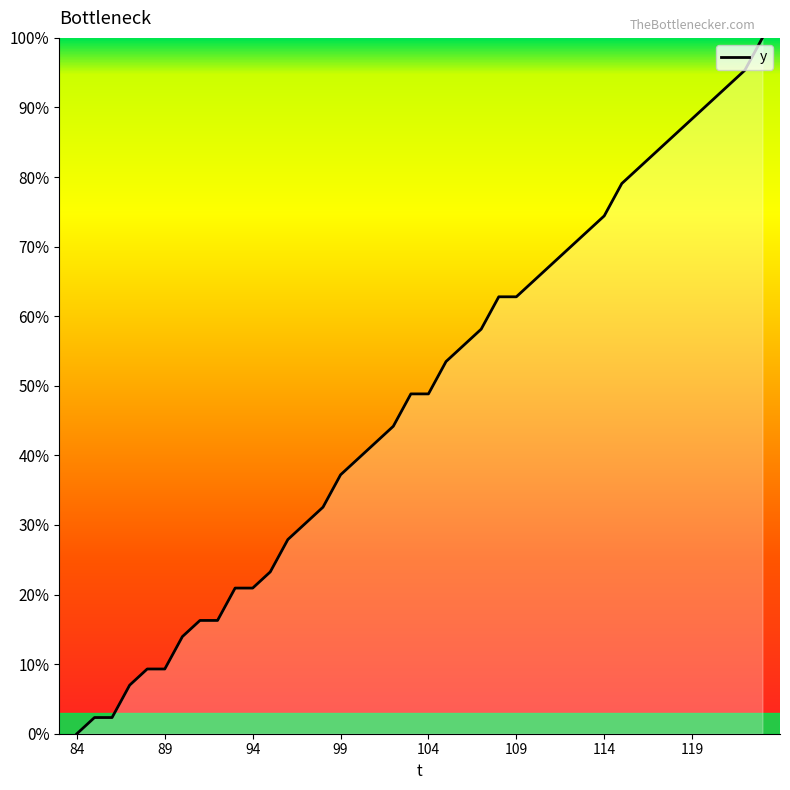

What is the greatest value displayed?

100.0